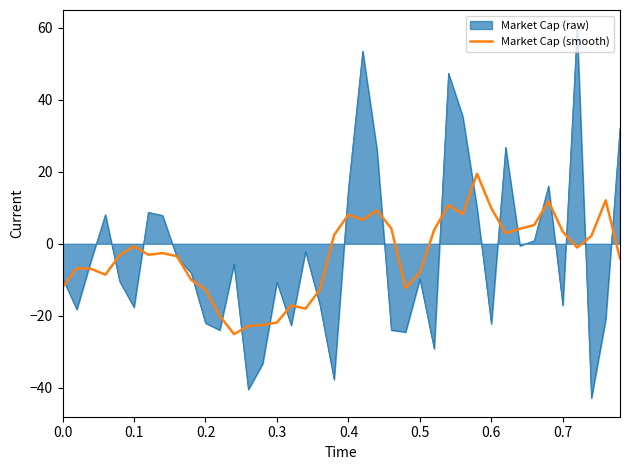

What is the maximum value shown in the chart?

59.8